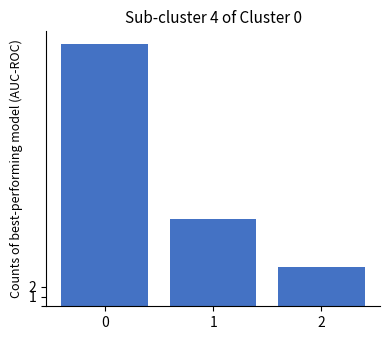

Reading left to right, transcribe all the data shown in this chart.

27	9	4